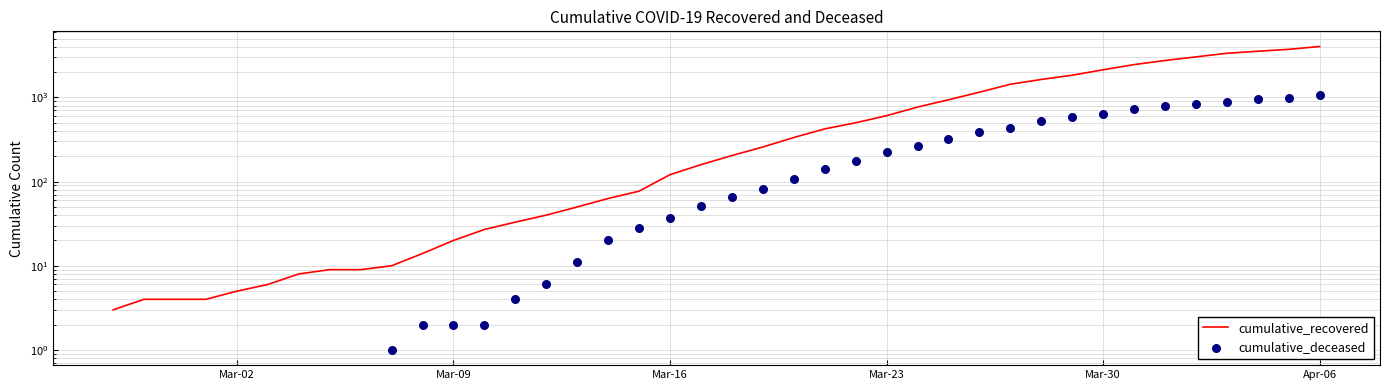

At how many categories does at least one series exceed 1306?

11